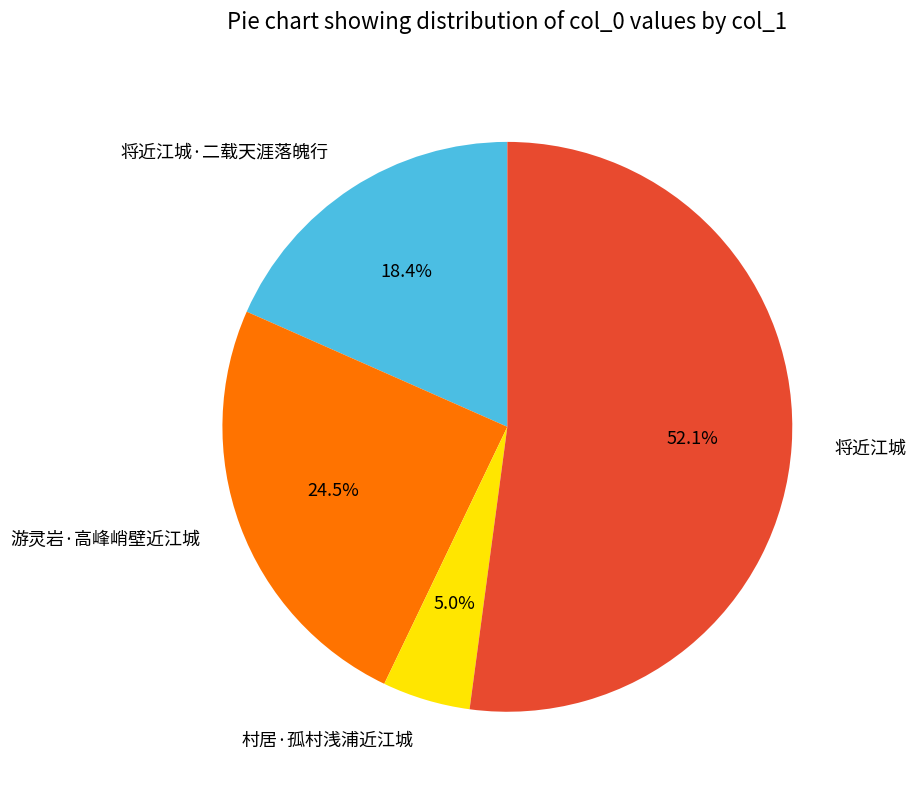

Rank the categories by value from lowest to highest.

村居·孤村浅浦近江城, 将近江城·二载天涯落魄行, 游灵岩·高峰峭壁近江城, 将近江城